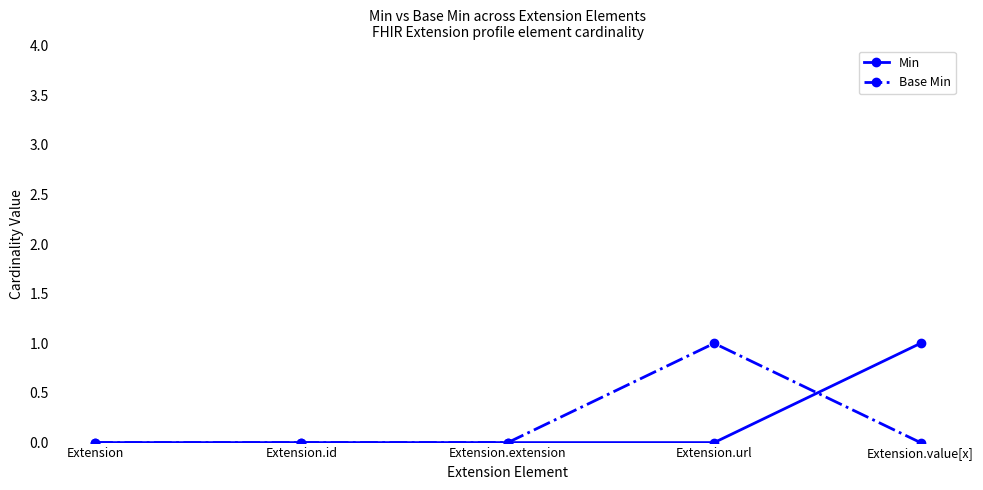

Between Extension and Extension.url, which series saw the biggest shift?

Base Min